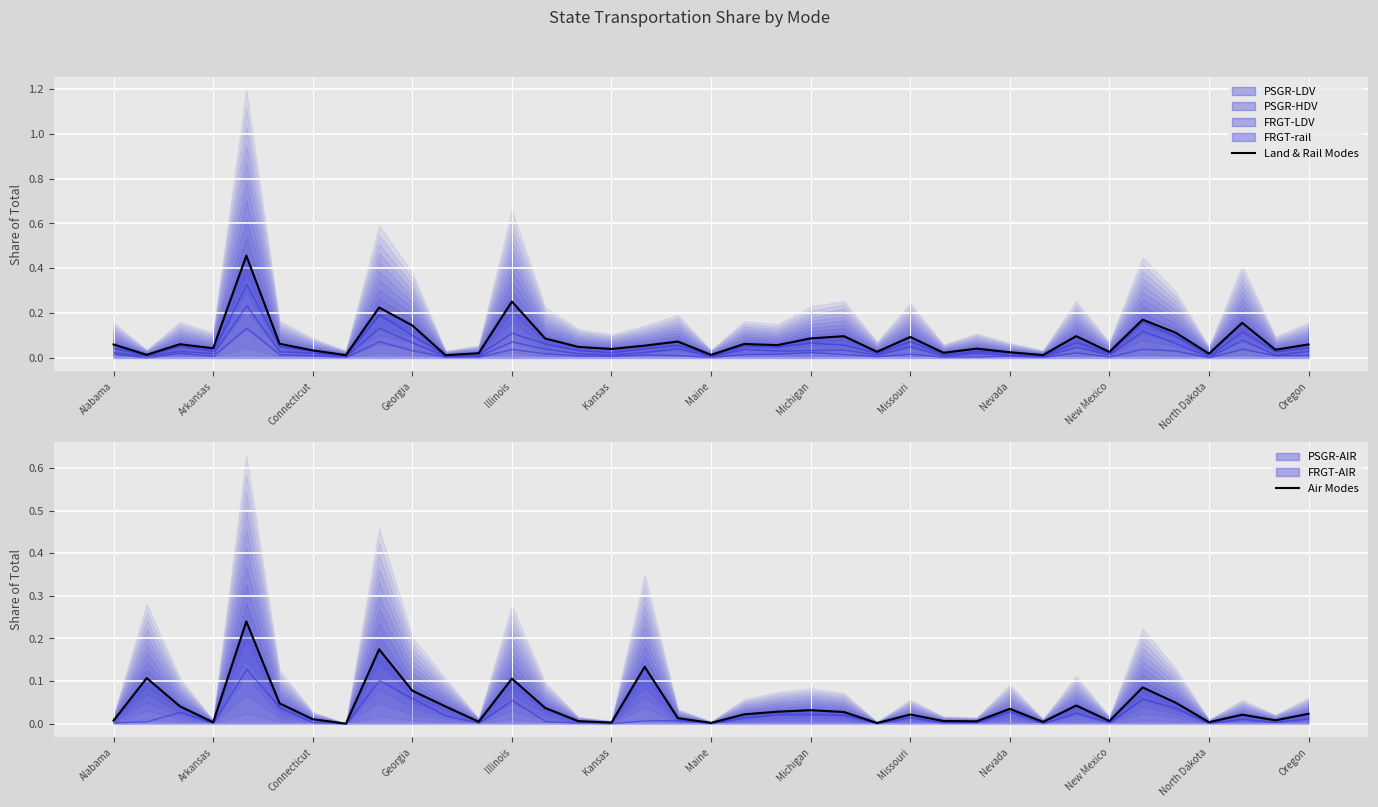

How many lines are shown in the chart?

2